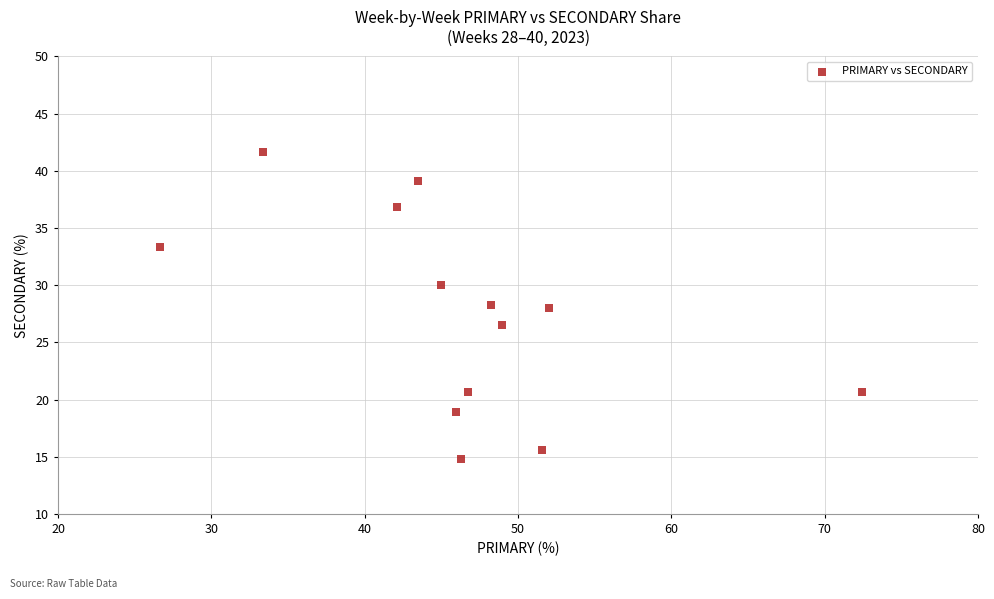

What is the range of Y values (max minus min)?

26.9